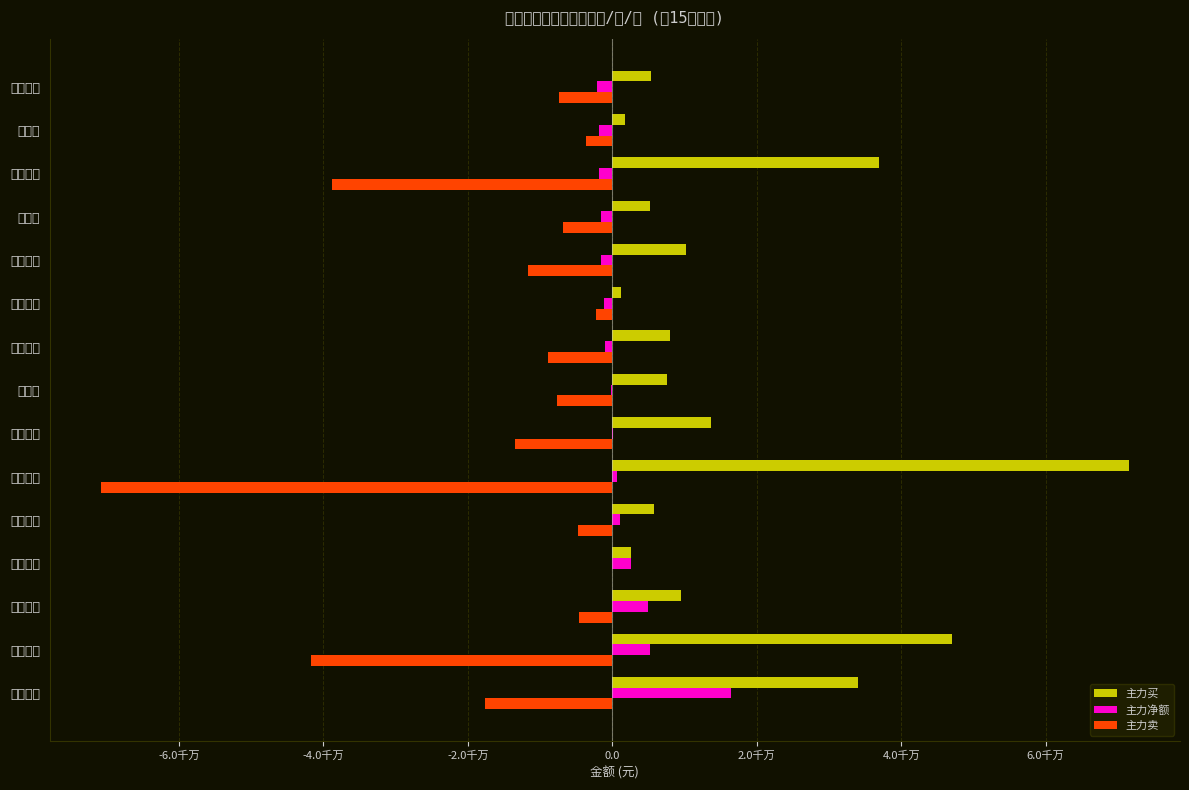

At which category is the sum across all series the highest?

国瓷材料